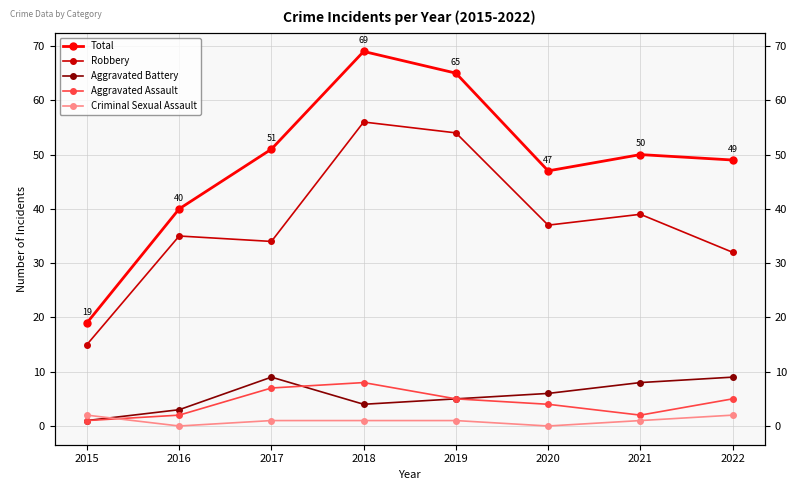

How many data points in Aggravated Assault are less than 5?

4